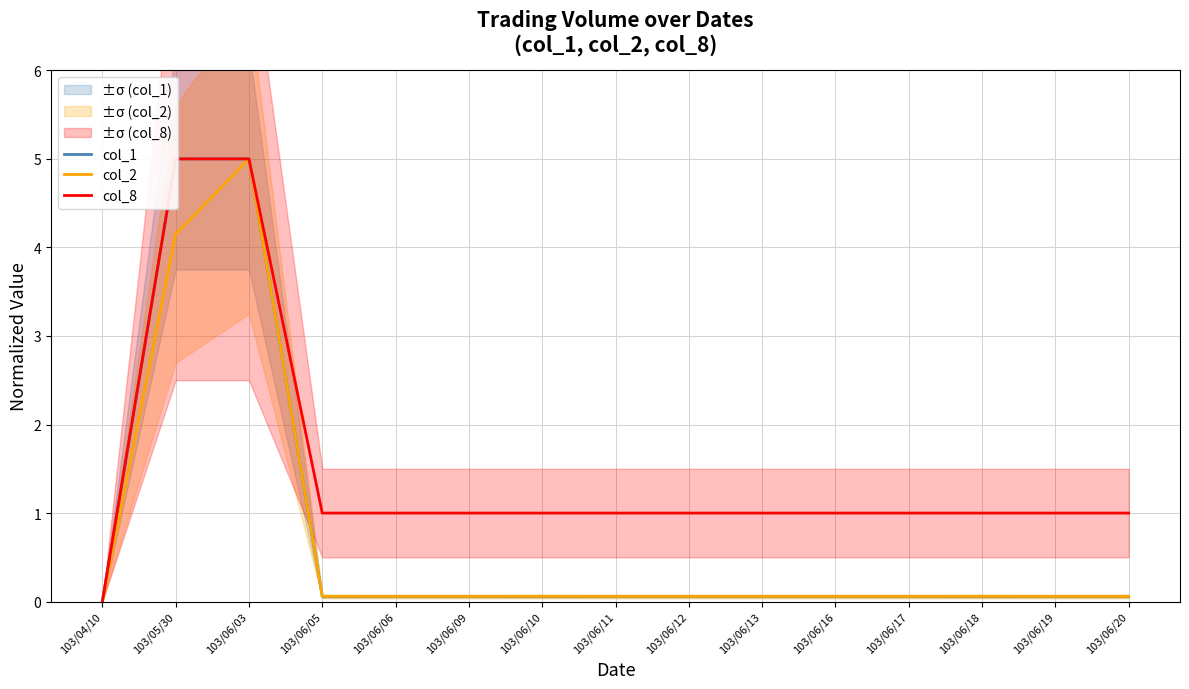

How many data points in col_8 are less than 1?

1